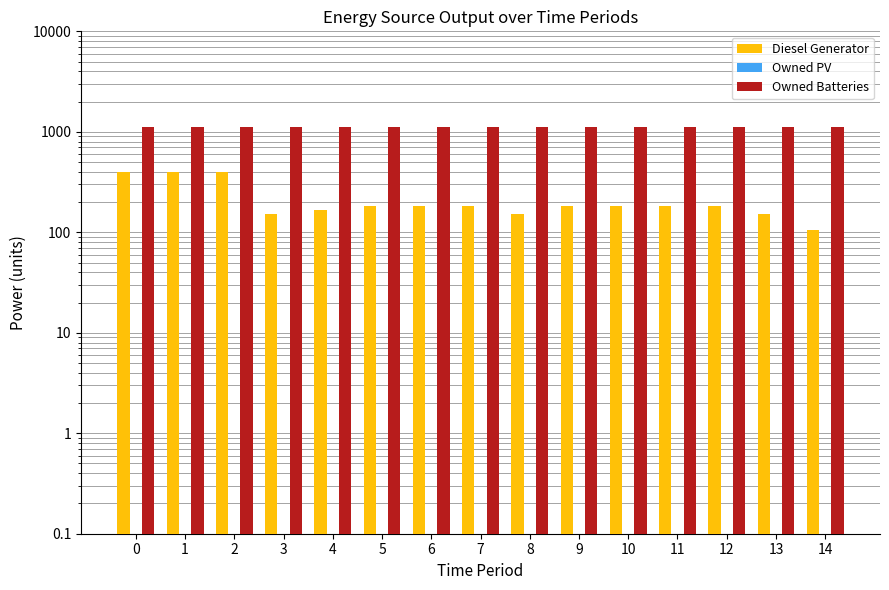

List the labels in order of Owned PV value, largest first.

0, 1, 2, 3, 4, 5, 6, 7, 8, 9, 10, 11, 12, 13, 14